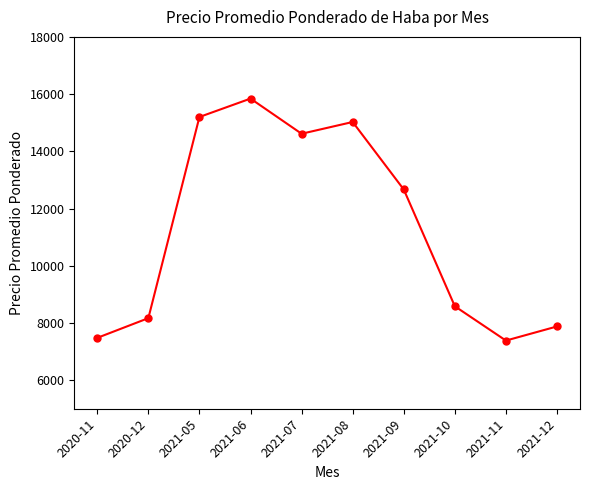

Approximately how many times larger is the value at 2021-09 compared to 2021-06?

0.8